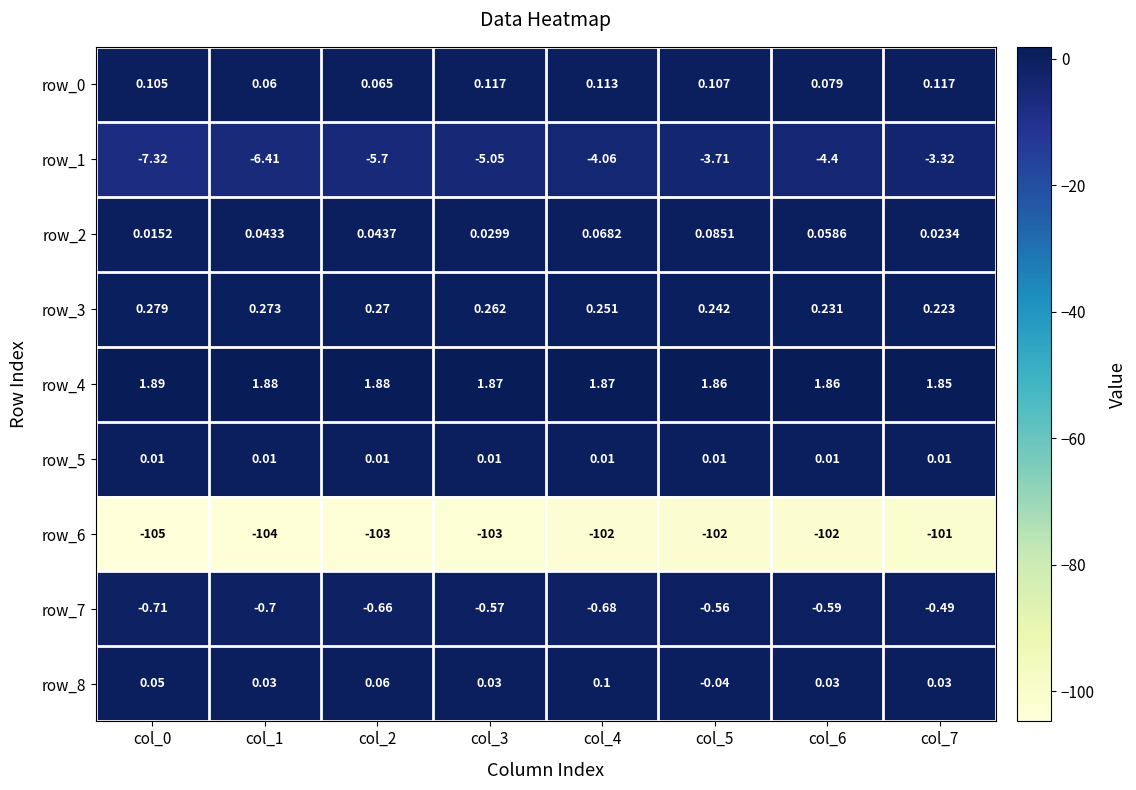

What is the difference between the maximum and minimum values in the row_6 series?

4.0